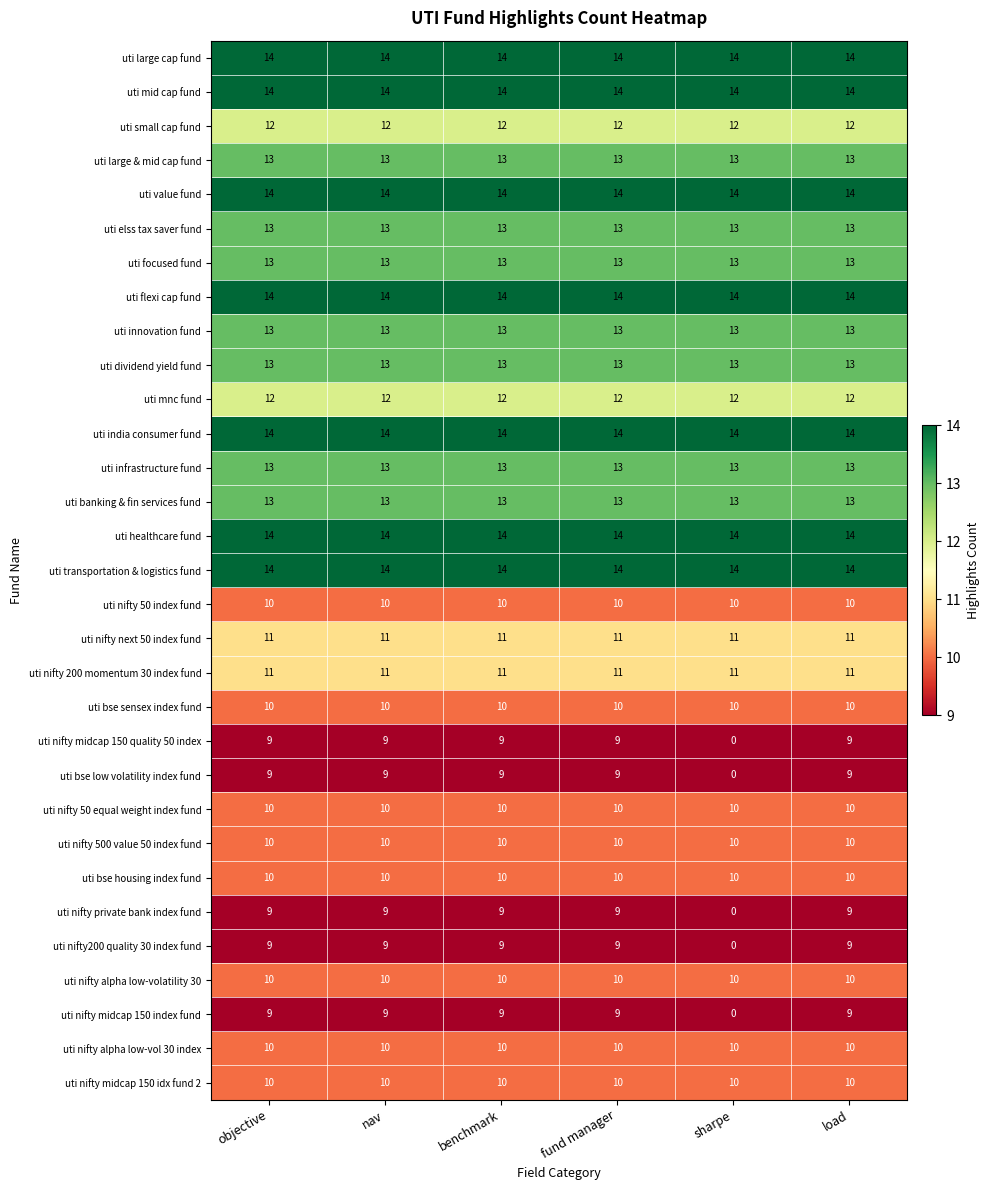

What is the lowest value of the uti infrastructure fund series?

13